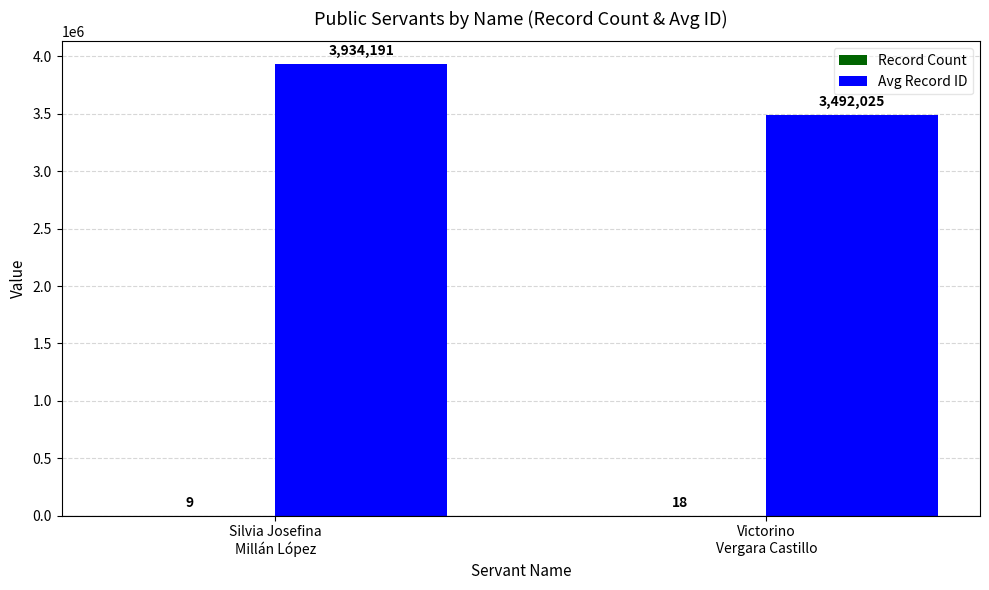

At which label does Avg Record ID reach its peak?

Silvia Josefina
Millán López